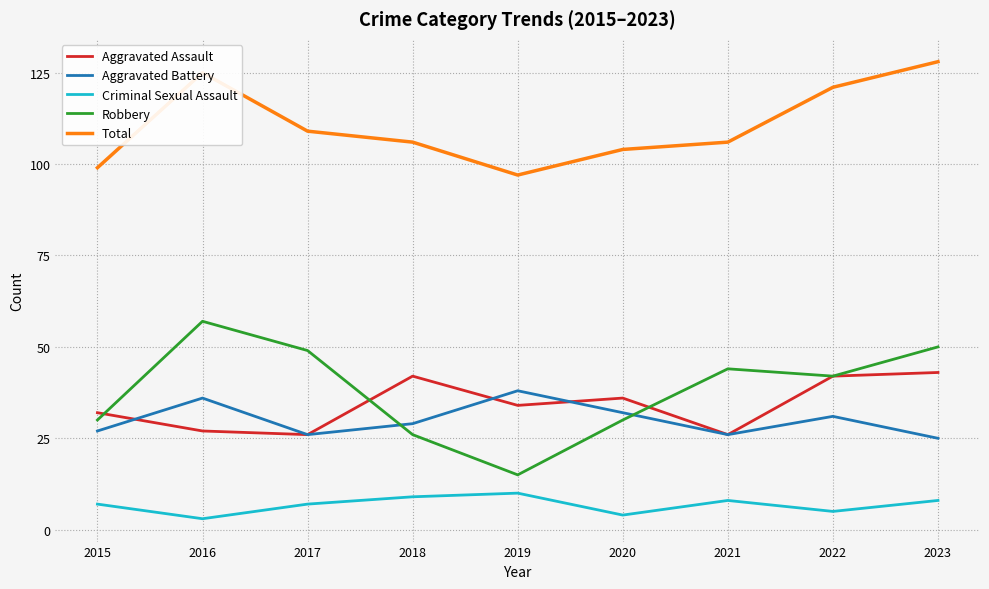

The value of Total at 2020 is 72. True or false?

False